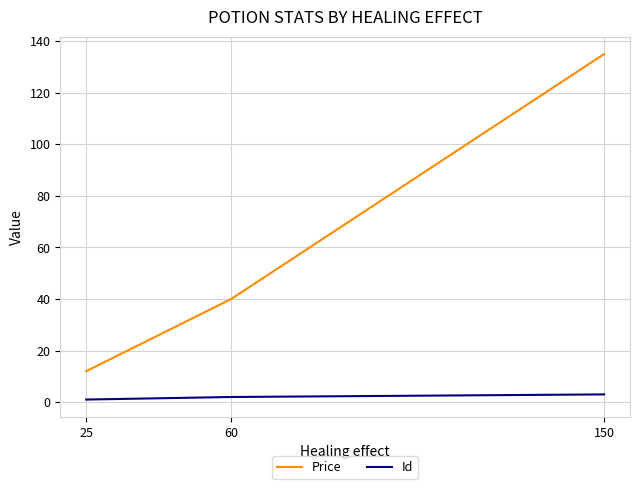

What is the sum of all Price values?

187